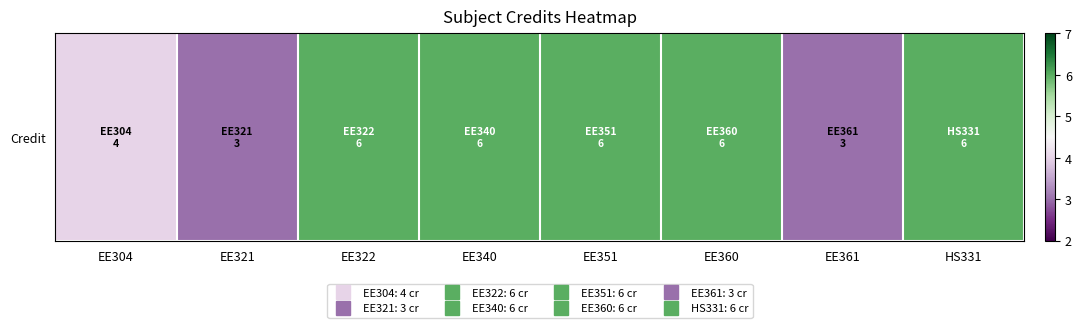

List the labels in order of value, smallest first.

EE321, EE361, EE304, EE322, EE340, EE351, EE360, HS331